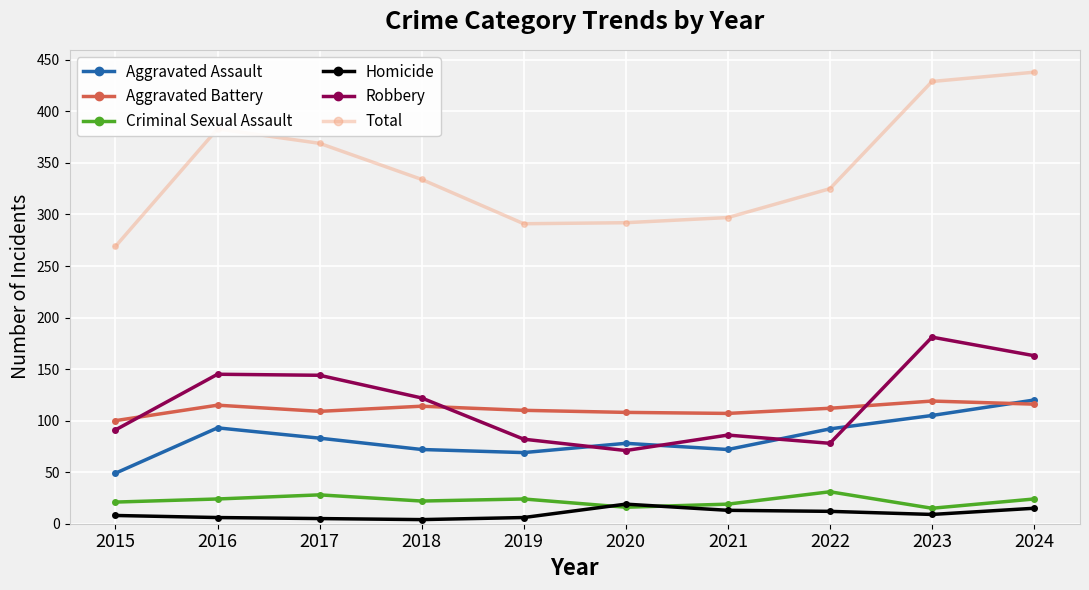

True or false: Aggravated Assault has a value of 38 at 2017.

False